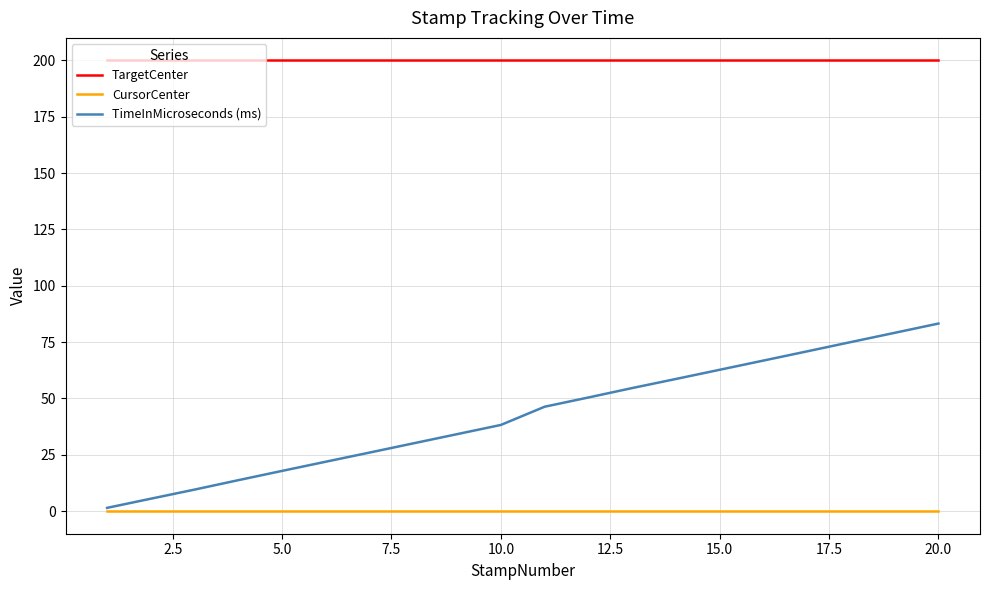

What are all the series names shown in the legend?

TargetCenter, CursorCenter, TimeInMicroseconds (ms)